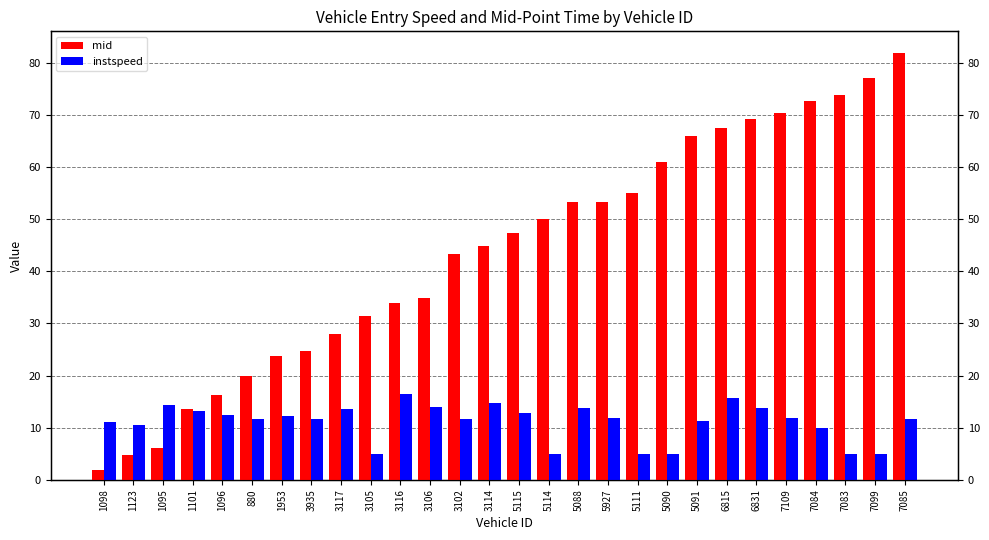

Reading right to left, extract all data points from this chart.

mid: 7085=82.0	7099=77.2	7083=73.8	7084=72.7	7109=70.4	6831=69.3	6815=67.6	5091=66.0	5090=61.1	5111=55.1	5927=53.4	5088=53.3	5114=50.0	5115=47.4	3114=44.9	3102=43.2	3106=34.9	3116=34.0	3105=31.4	3117=28.0	3935=24.6	1953=23.8	880=19.9	1096=16.3	1101=13.7	1095=6.1	1123=4.7	1098=1.9
instspeed: 7085=11.8	7099=5.0	7083=5.0	7084=10.0	7109=11.8	6831=13.9	6815=15.6	5091=11.4	5090=5.0	5111=5.0	5927=11.9	5088=13.8	5114=5.0	5115=12.9	3114=14.7	3102=11.7	3106=14.1	3116=16.4	3105=5.0	3117=13.6	3935=11.6	1953=12.3	880=11.7	1096=12.4	1101=13.2	1095=14.4	1123=10.5	1098=11.0